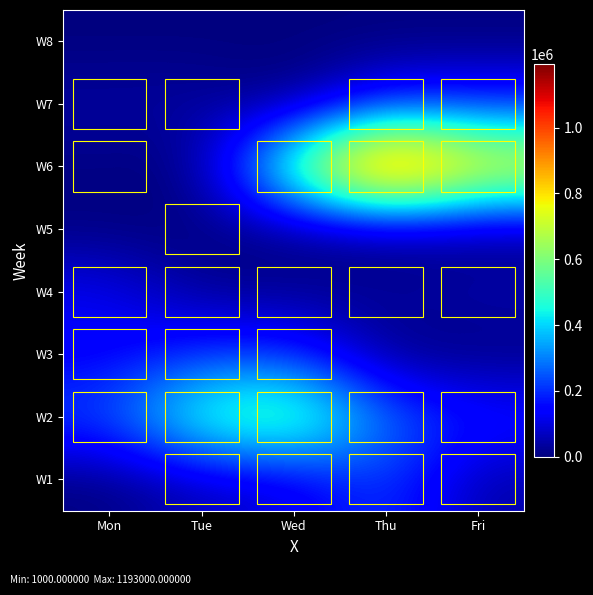

At which category is the sum across all series the highest?

Thu